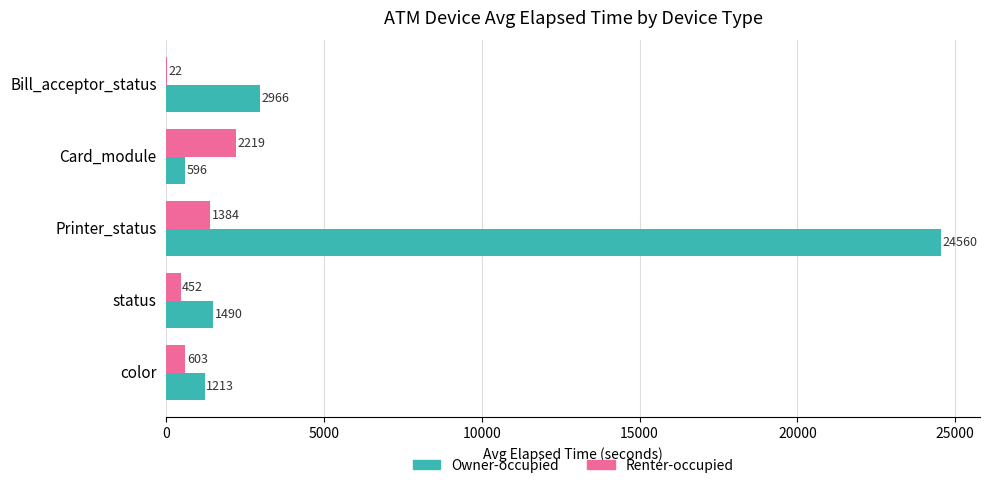

At which category is the sum across all series the highest?

Printer_status